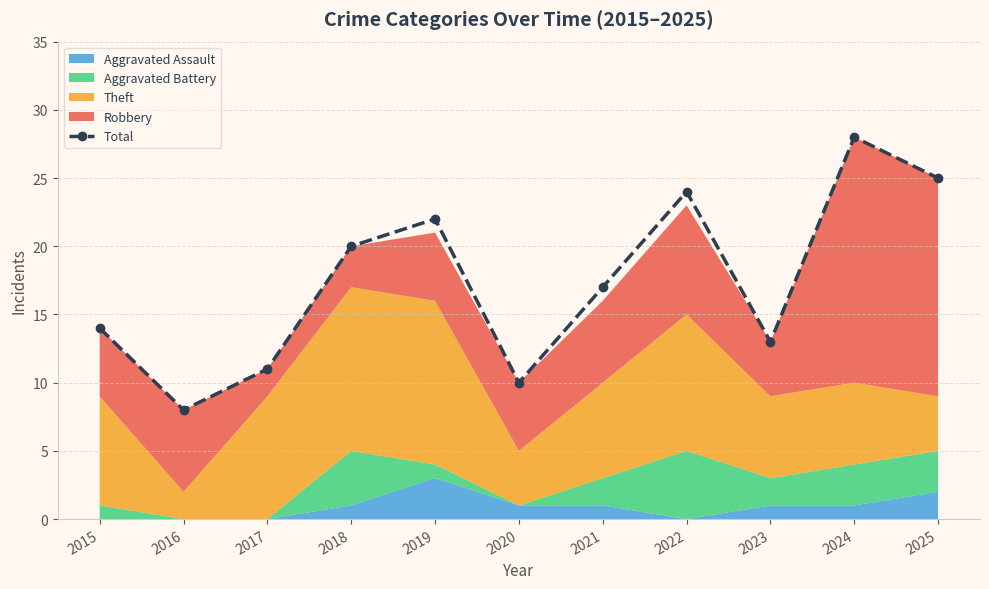

How many lines are shown in the chart?

1